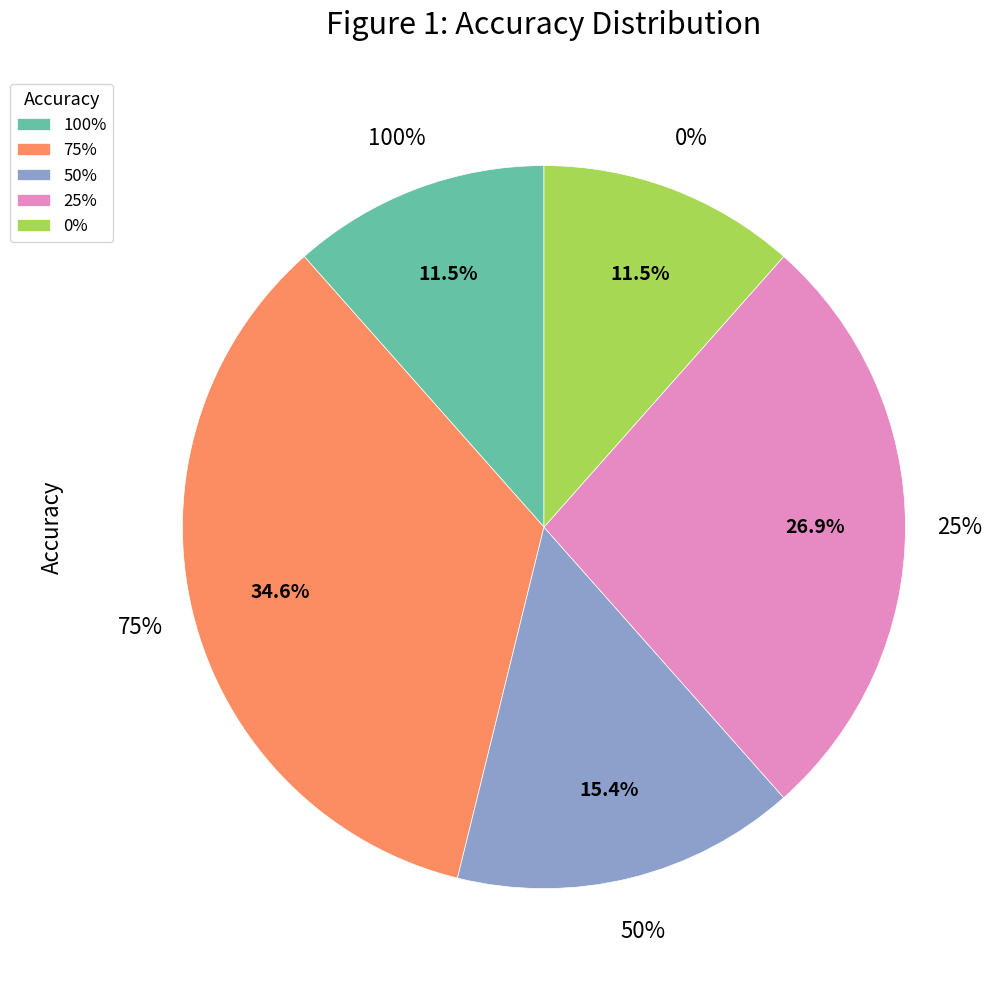

Which category has the biggest portion of the pie?

75%